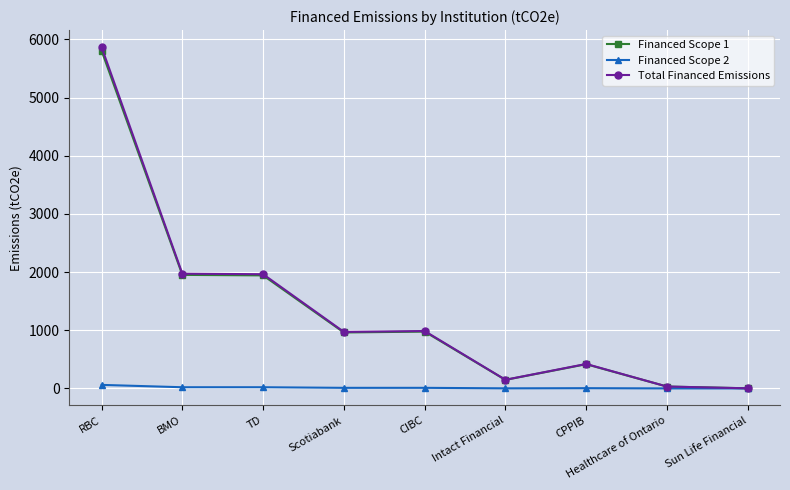

Which series changed the most between RBC and CPPIB?

Total Financed Emissions